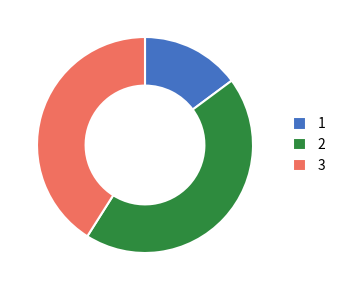

Do 2 and 3 together represent more than half of the pie?

Yes